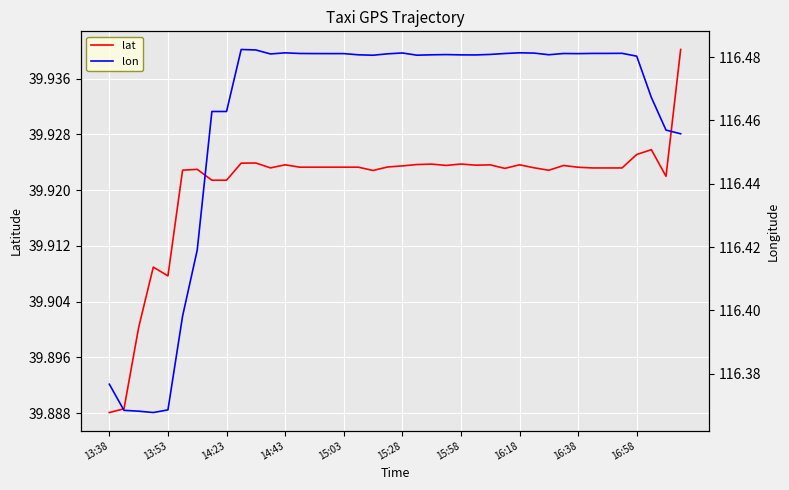

True or false: lat has more than 0 interior local peaks.

True